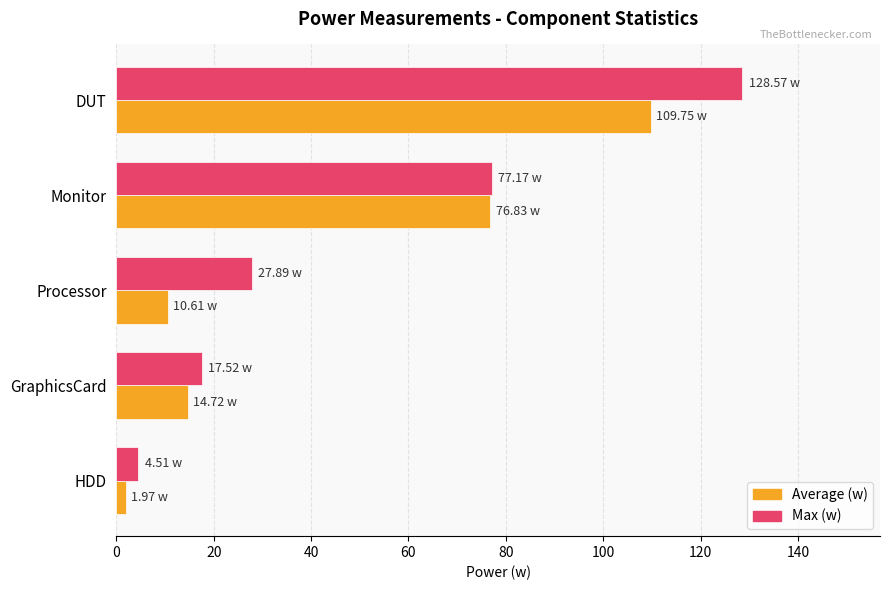

What is the sum of the Max (w) values at GraphicsCard and Monitor?

94.7